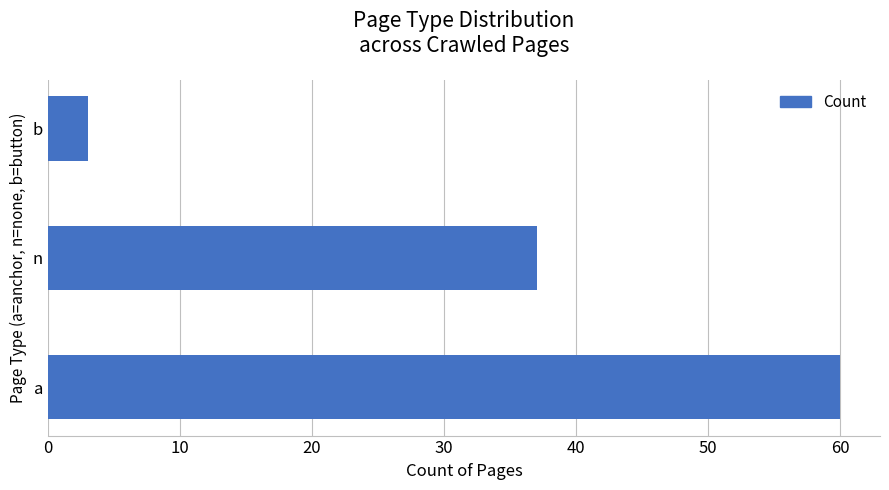

The value at a is 60. True or false?

True